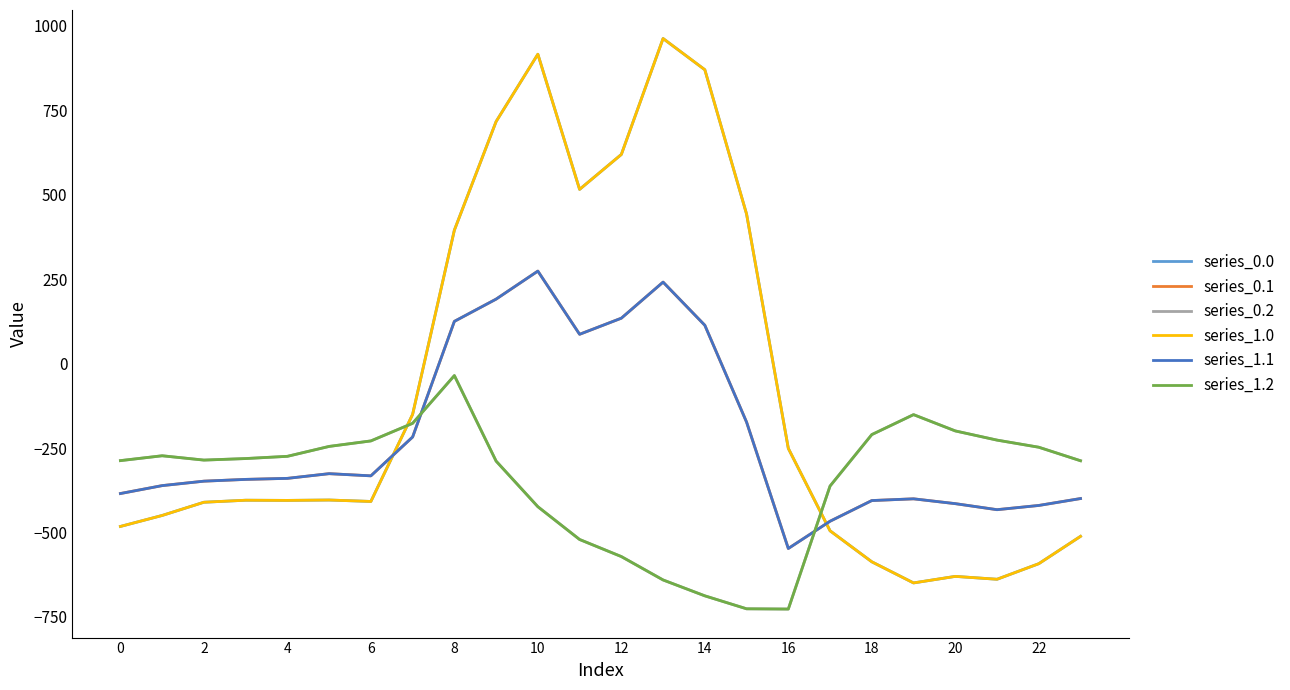

Does the chart display data point markers on the line(s)?

No